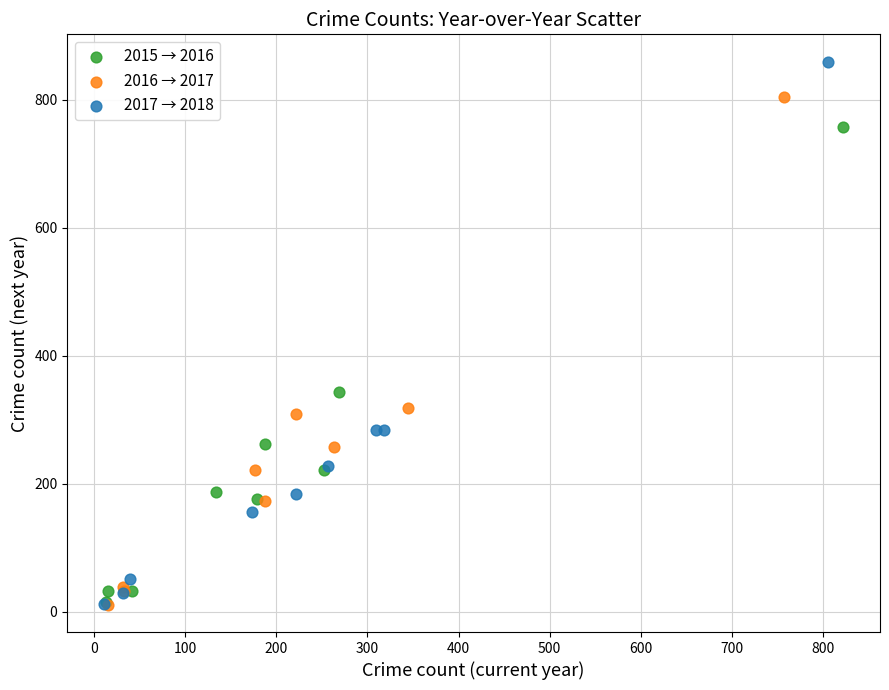

Which series has the largest Y range (max minus min)?

2017 → 2018